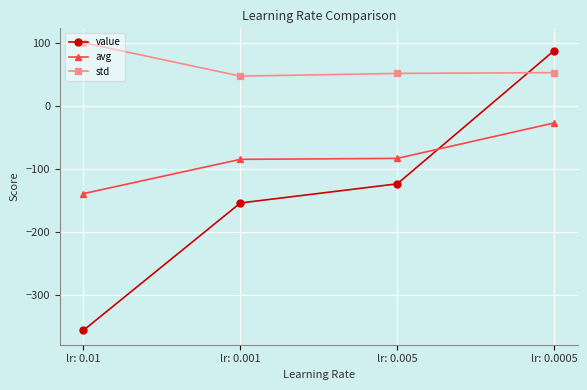

Is it true that value equals -356.9 at lr: 0.01?

True